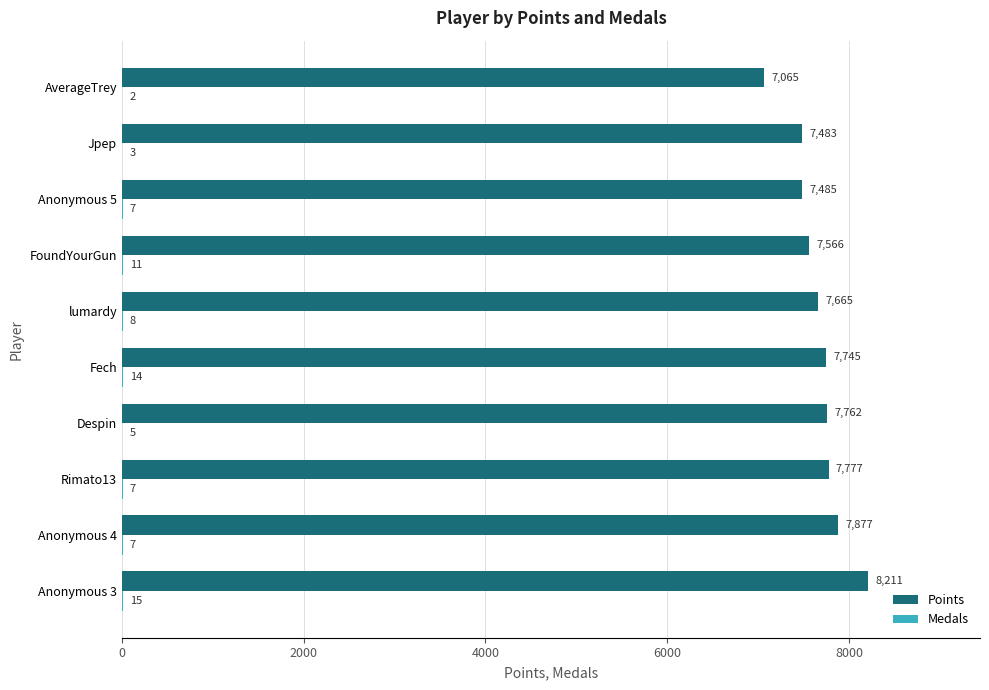

Which series changed the most between lumardy and Jpep?

Points